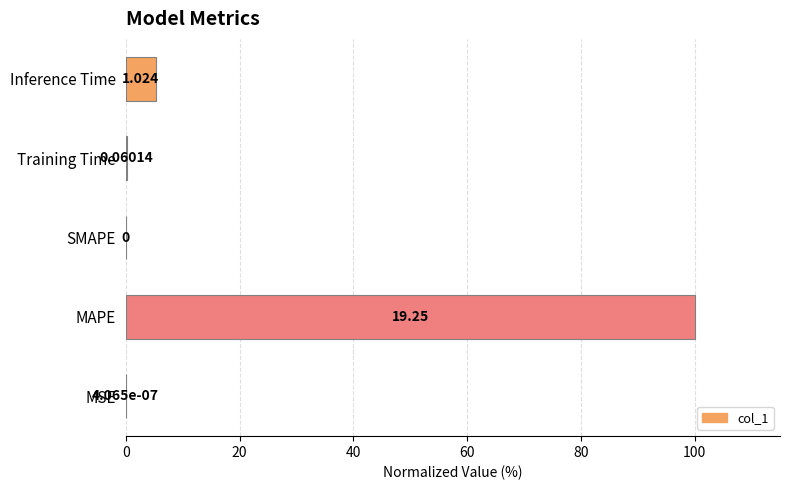

What is the difference between the maximum and minimum values?

100.0